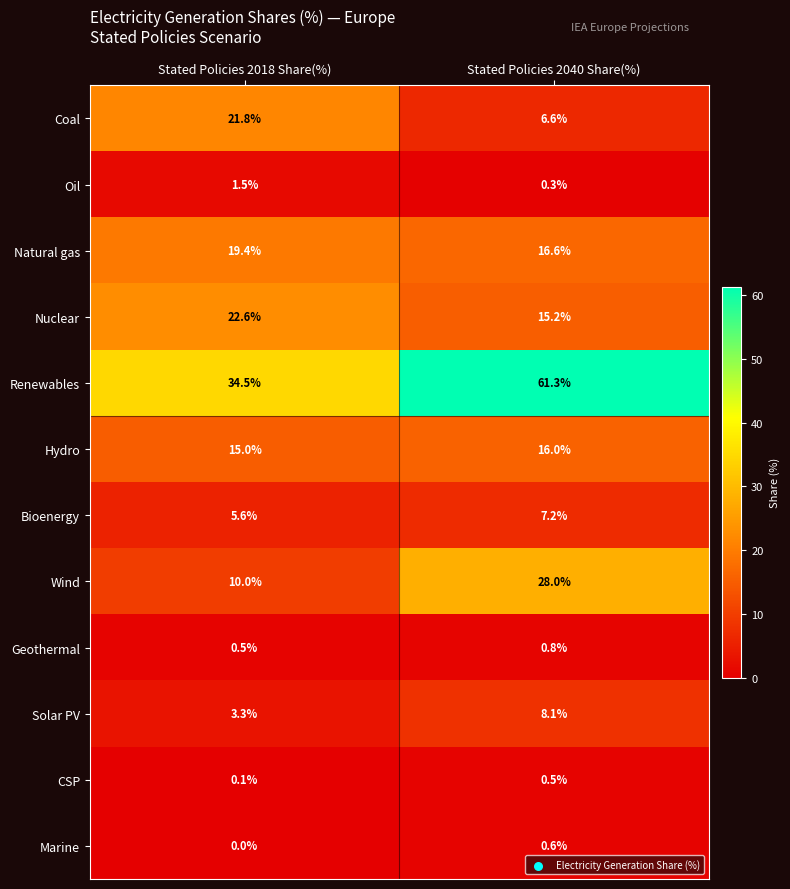

Is it true that Marine equals 0.2 at Stated Policies 2040 Share(%)?

False